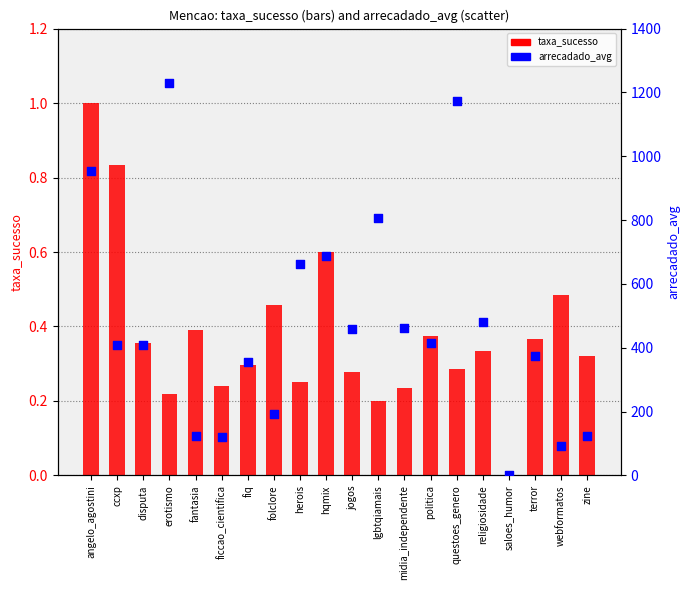

Is the value of arrecadado_avg at questoes_genero greater than the value of taxa_sucesso at ficcao_cientifica?

Yes